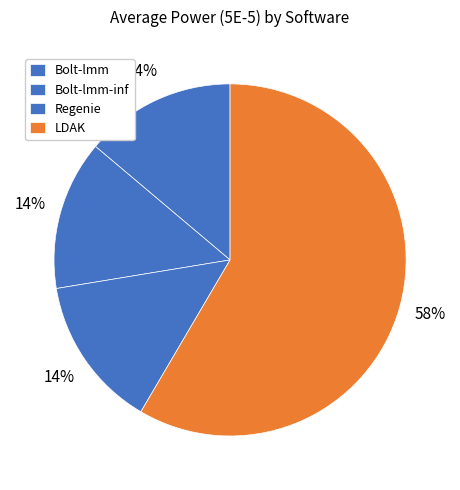

Does any single category account for the majority?

Yes